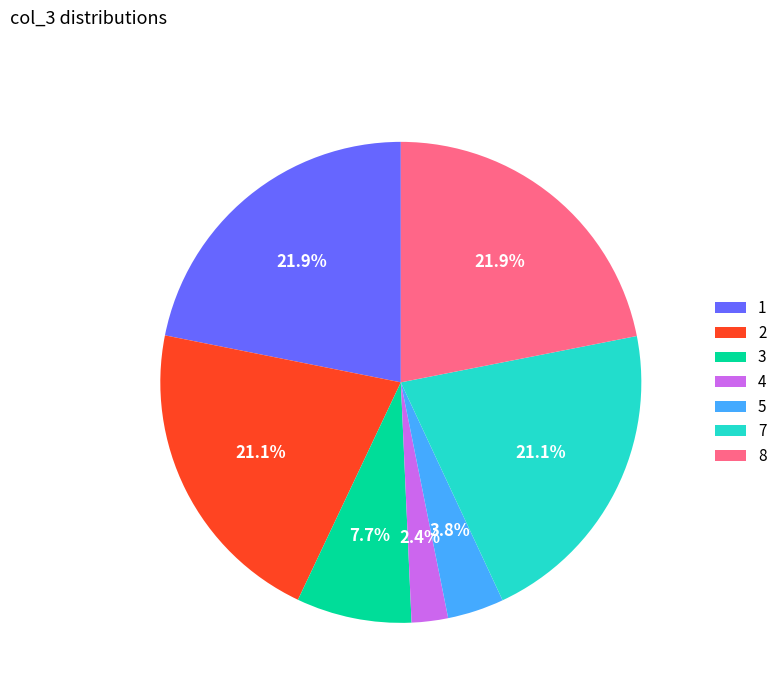

Which has a higher value, 3 or 5?

3